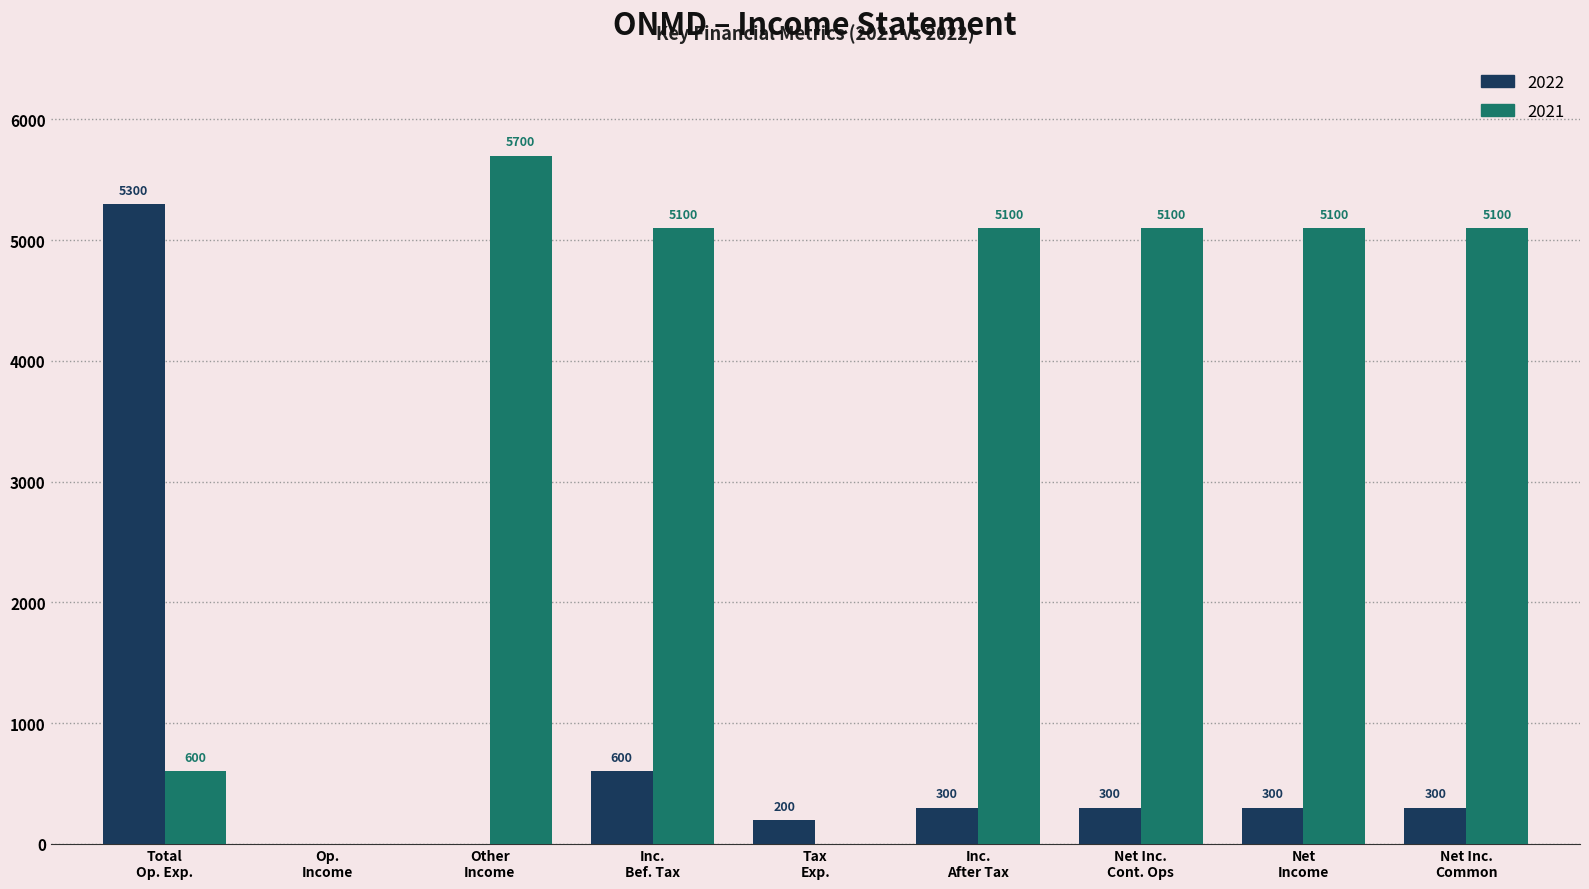

How many 2021 values are between 600 and 5100?

6